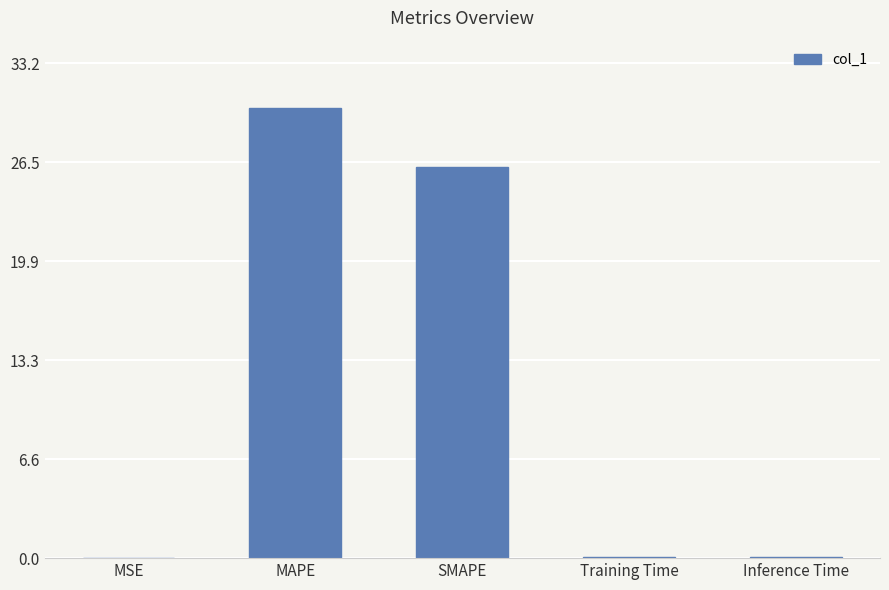

Where is the data nearest to the value 15?

SMAPE